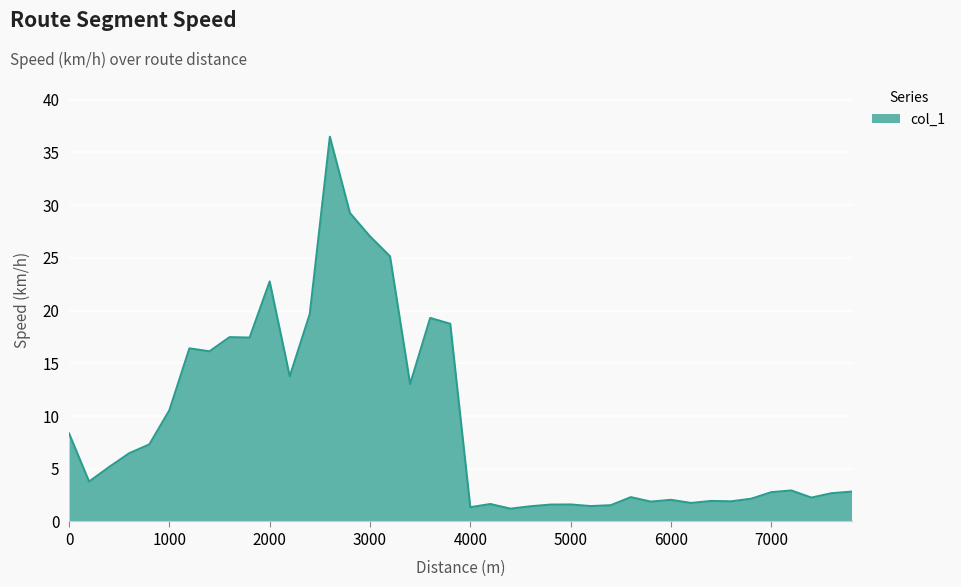

What is the difference between the maximum and second lowest values?

35.1